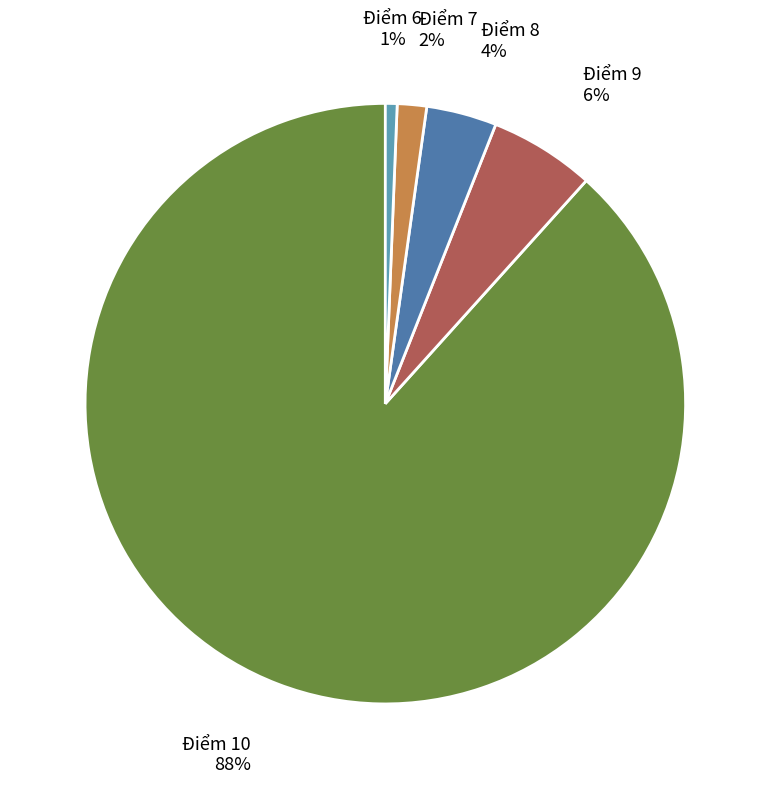

Does any single category account for the majority?

Yes